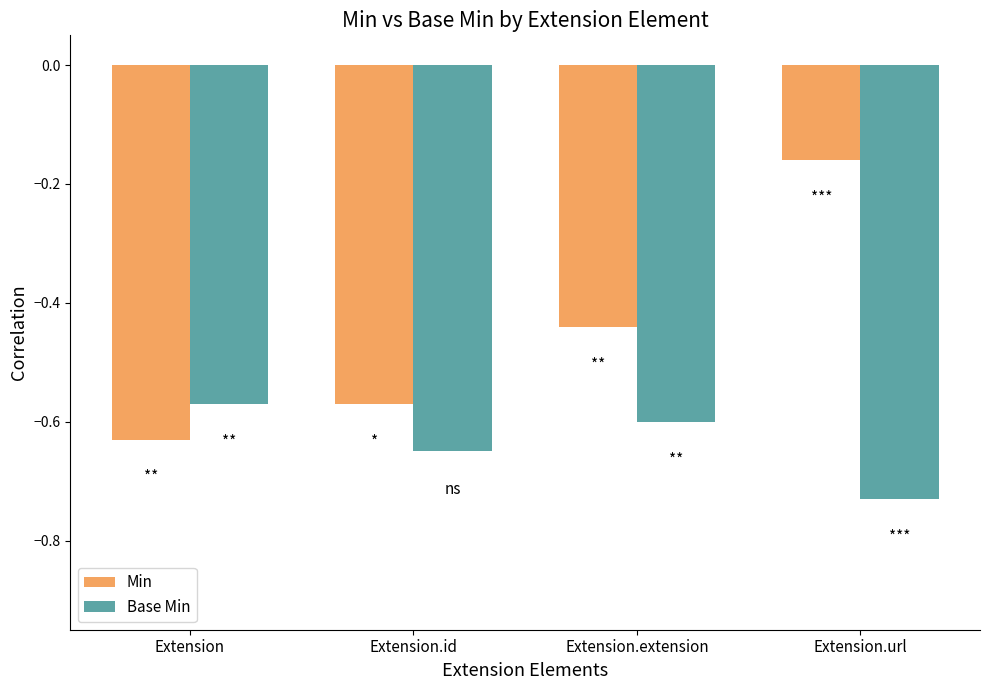

What is the sum of all Min values?

-1.8